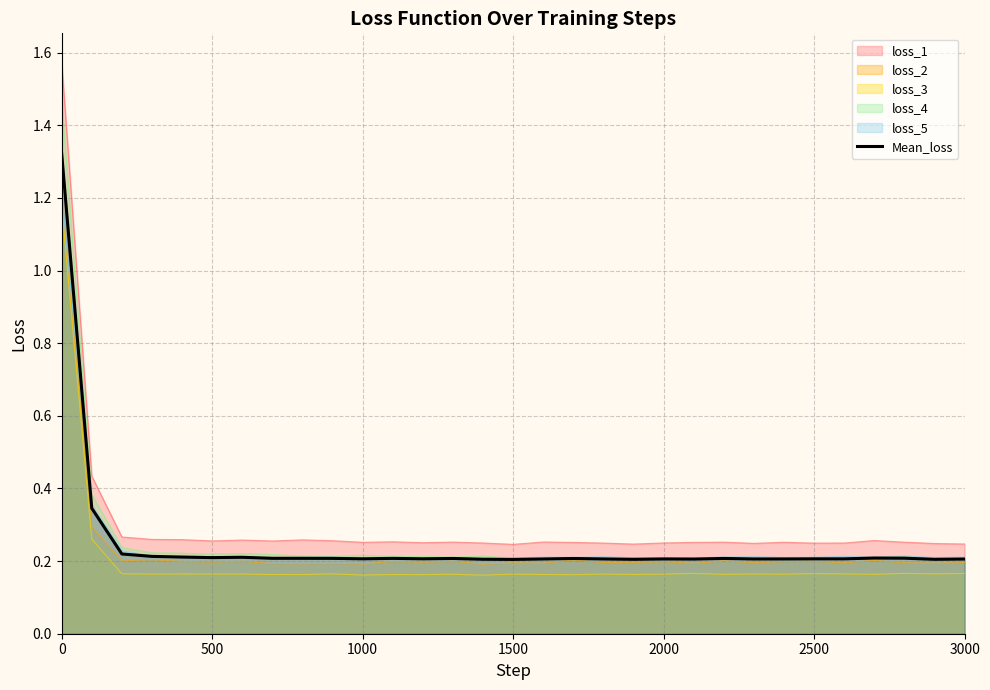

True or false: loss_3 has a value of 0.1 at 2500.

False